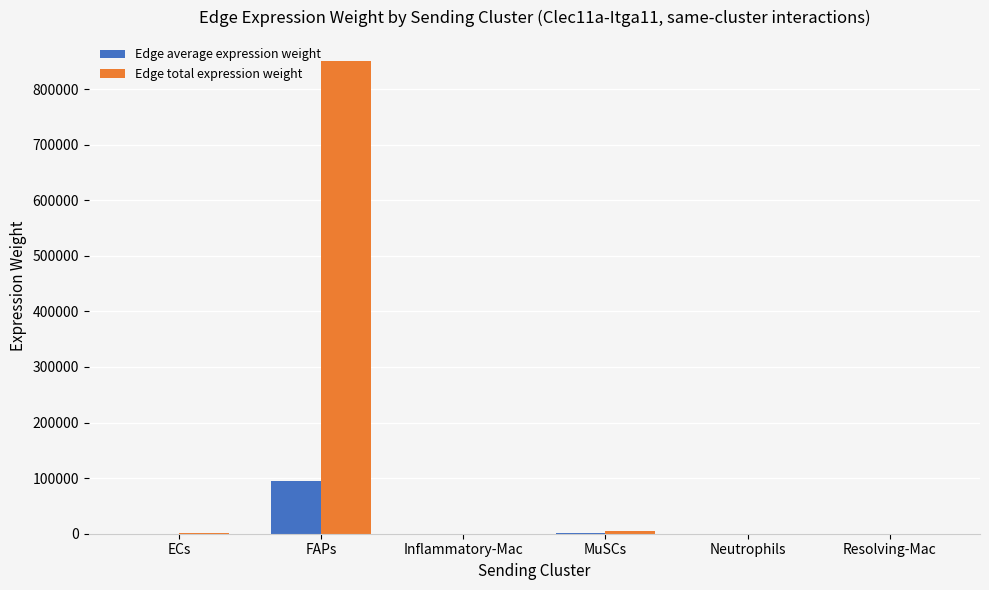

Where does the Edge average expression weight series first go above 113?

ECs